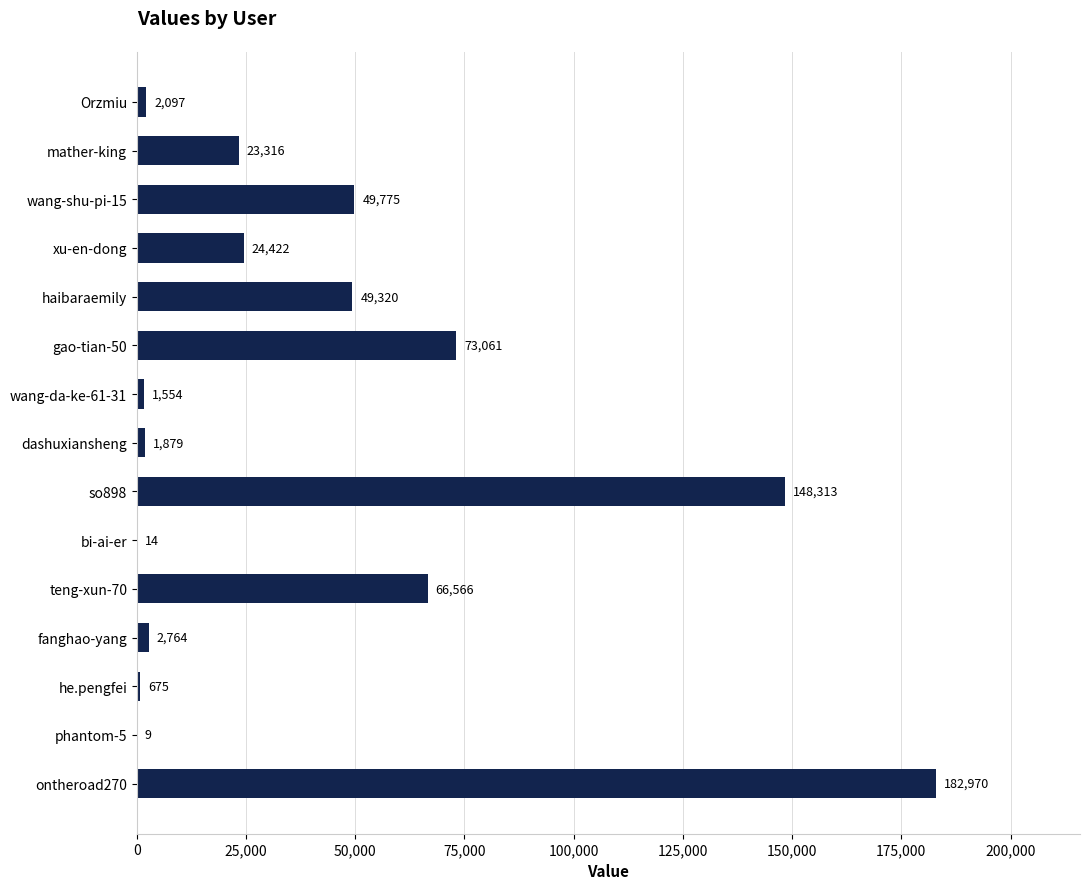

Between fanghao-yang and wang-shu-pi-15, which is larger?

wang-shu-pi-15